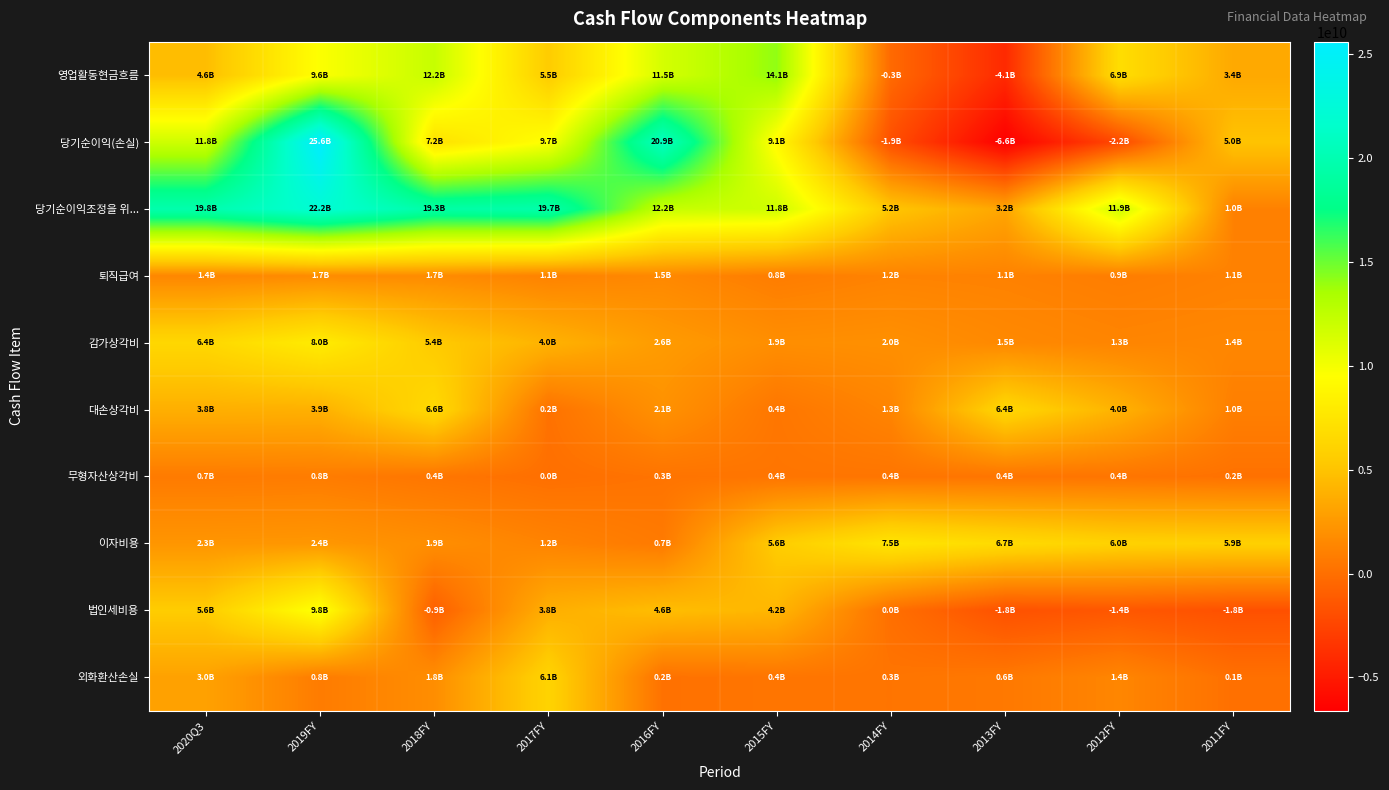

Count the number of categories in the chart.

10